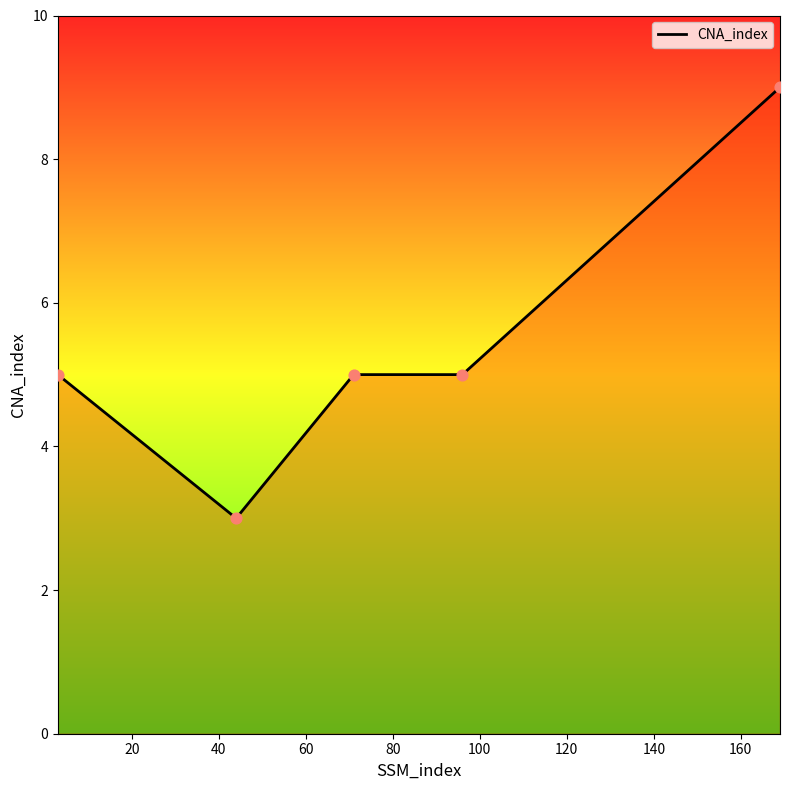

What is the difference between the maximum and second lowest values?

4